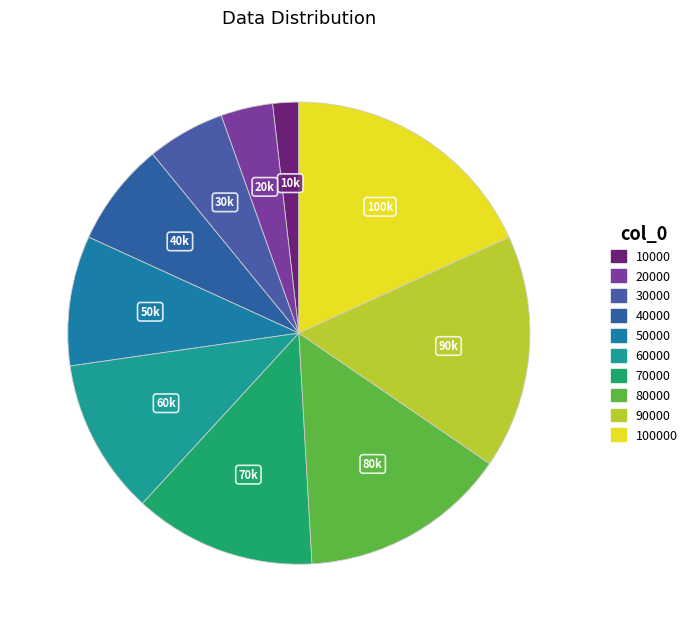

Does 70000 account for over 50% of the chart?

No